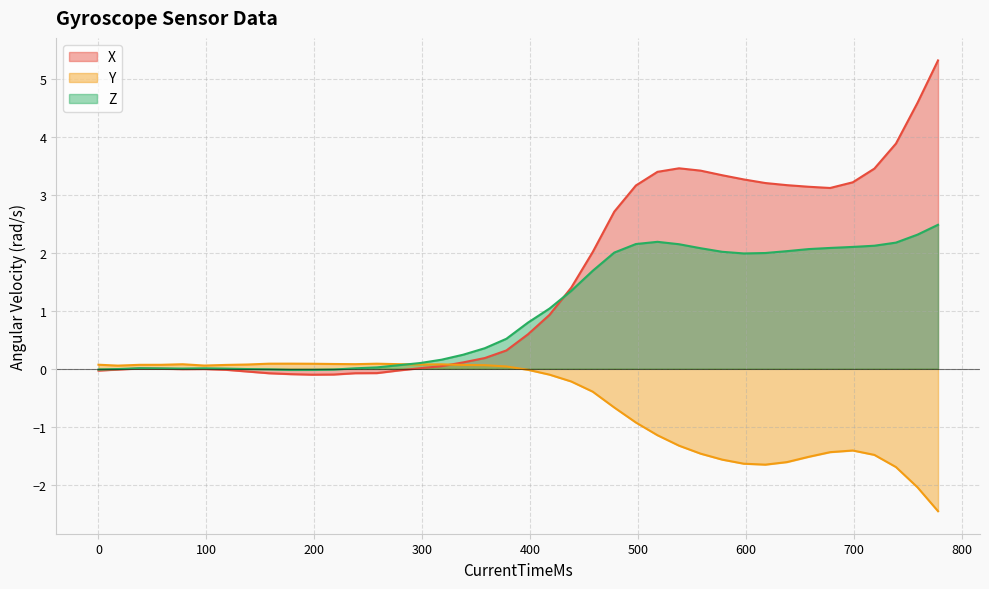

What is the maximum value shown in the chart?

5.3